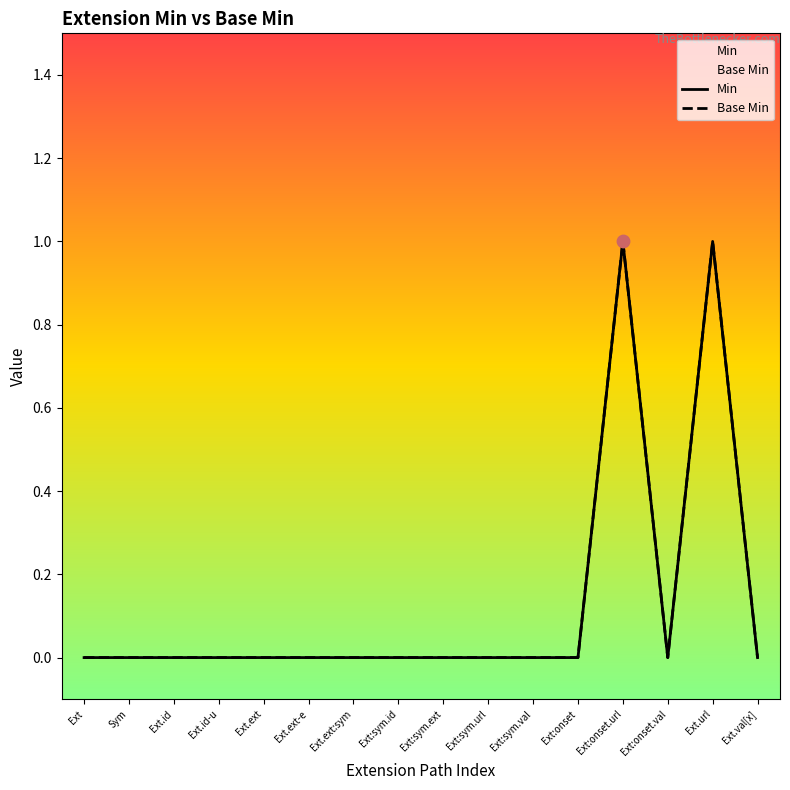

Which series has the widest spread of Y values?

Min